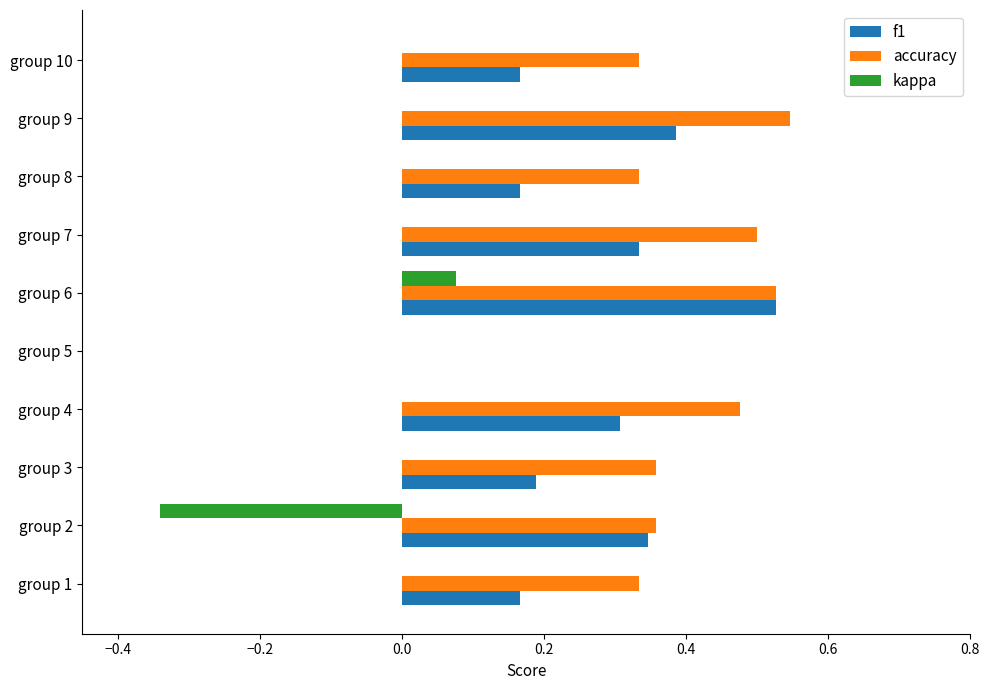

The value of accuracy at group 6 is 0.5. True or false?

True